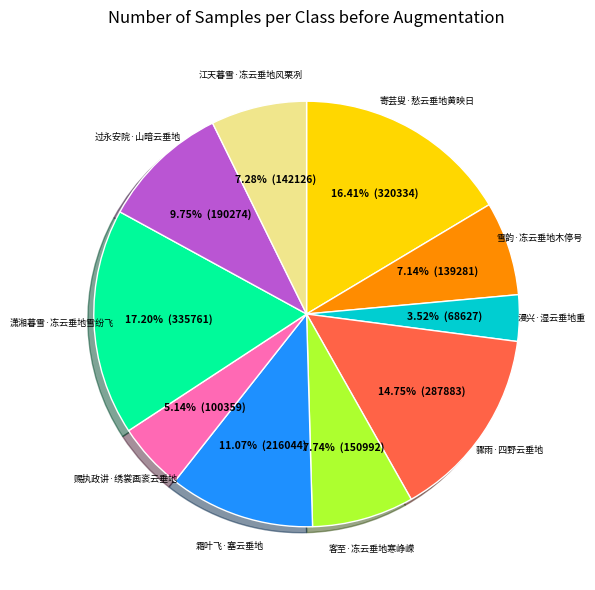

Combined, do 骤雨·四野云垂地 and 潇湘暮雪·冻云垂地雪纷飞 account for over 50%?

No